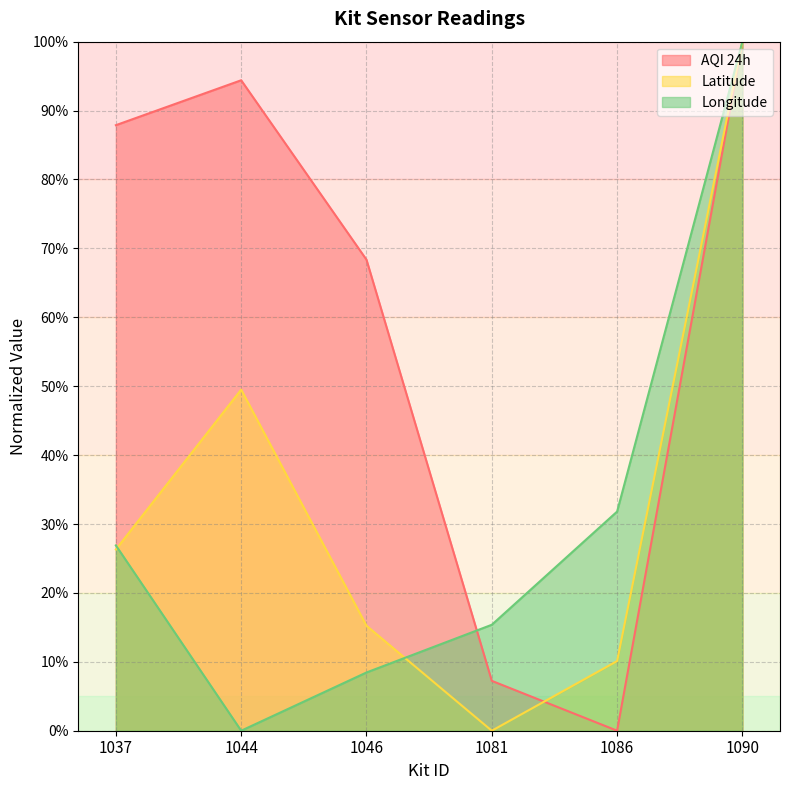

What is the maximum value shown in the chart?

100.0